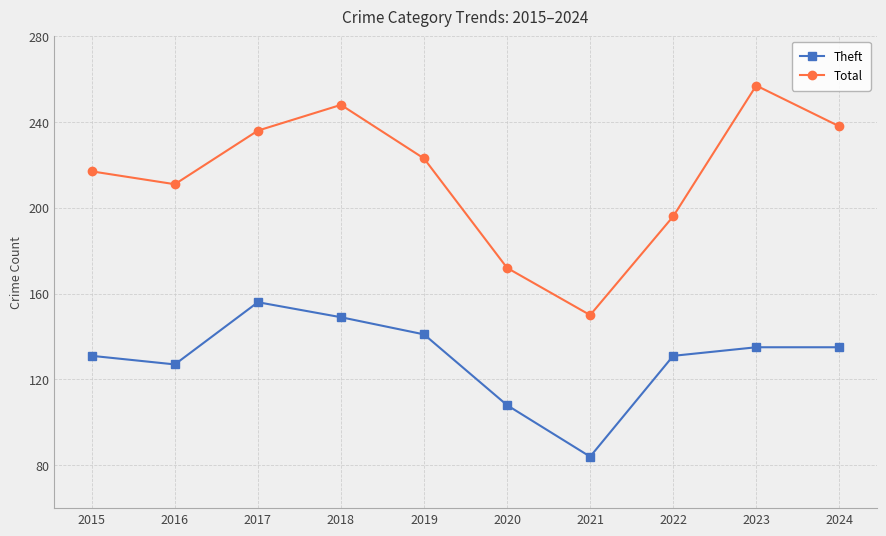

True or false: Total and Theft intersect in this chart.

False